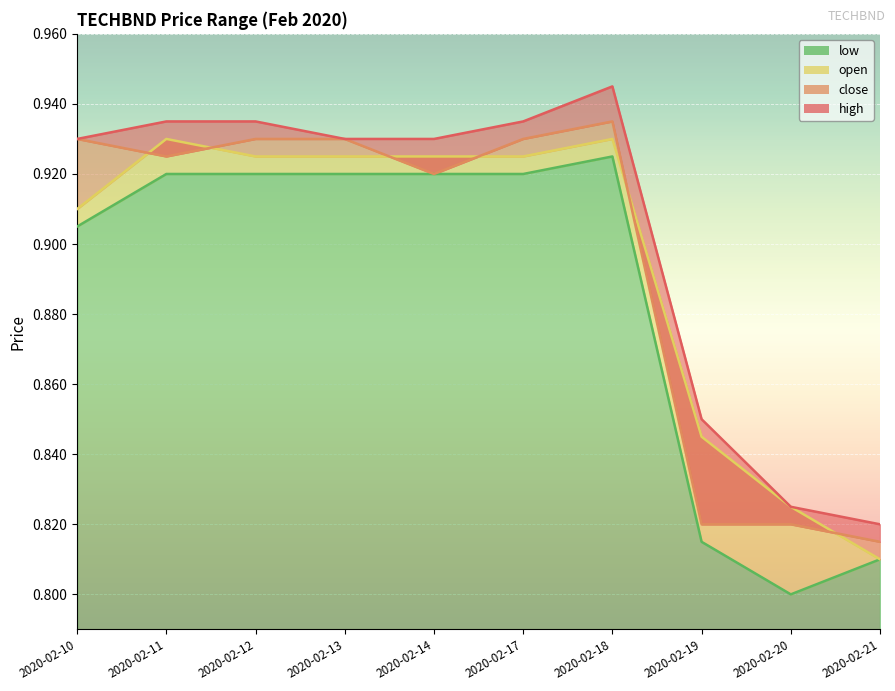

The open series shows 1.4 at 2020-02-18. True or false?

False